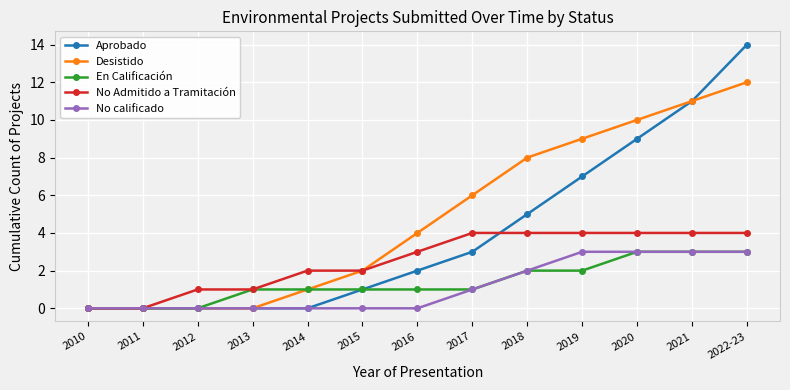

What is the sum of all No calificado values?

15